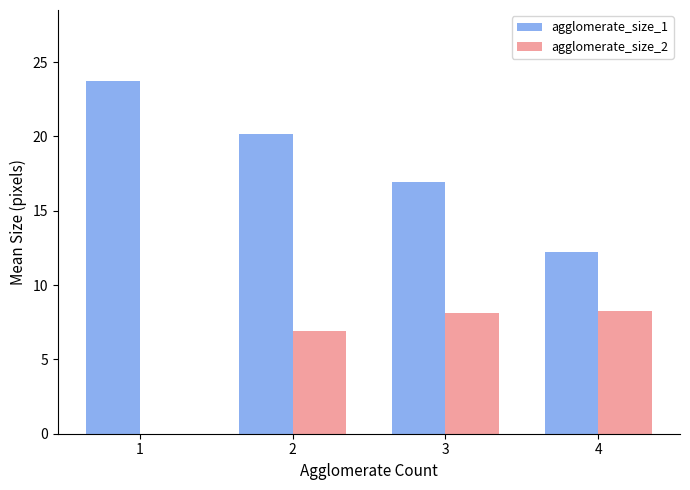

Where does the agglomerate_size_2 series first go above 8?

3